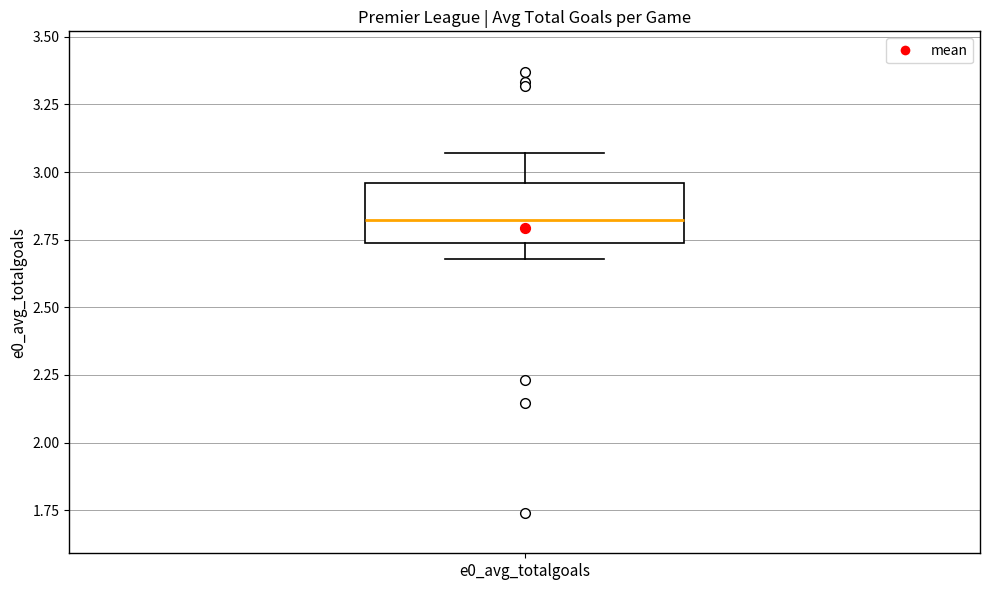

Where is the upper edge of the box for e0_avg_totalgoals on the y-axis? The values are not printed on the chart, so give them approximately, as read against the axis.

2.95